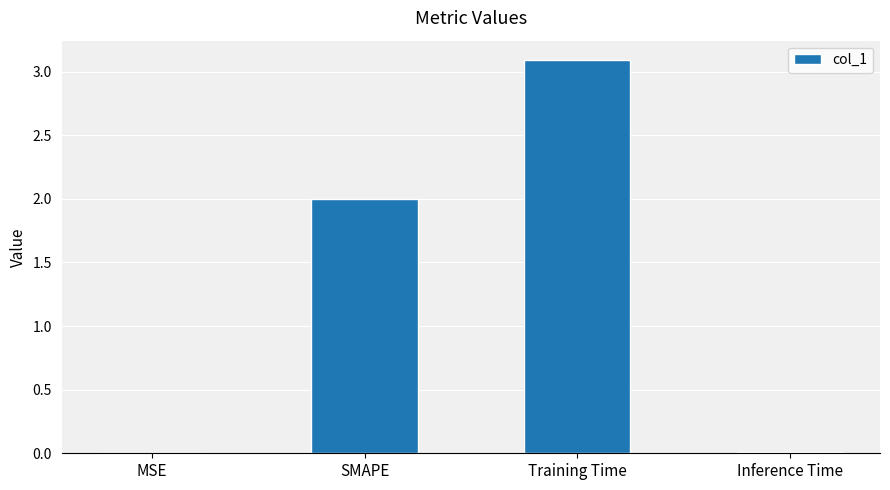

Which category has the highest value across all series?

Training Time